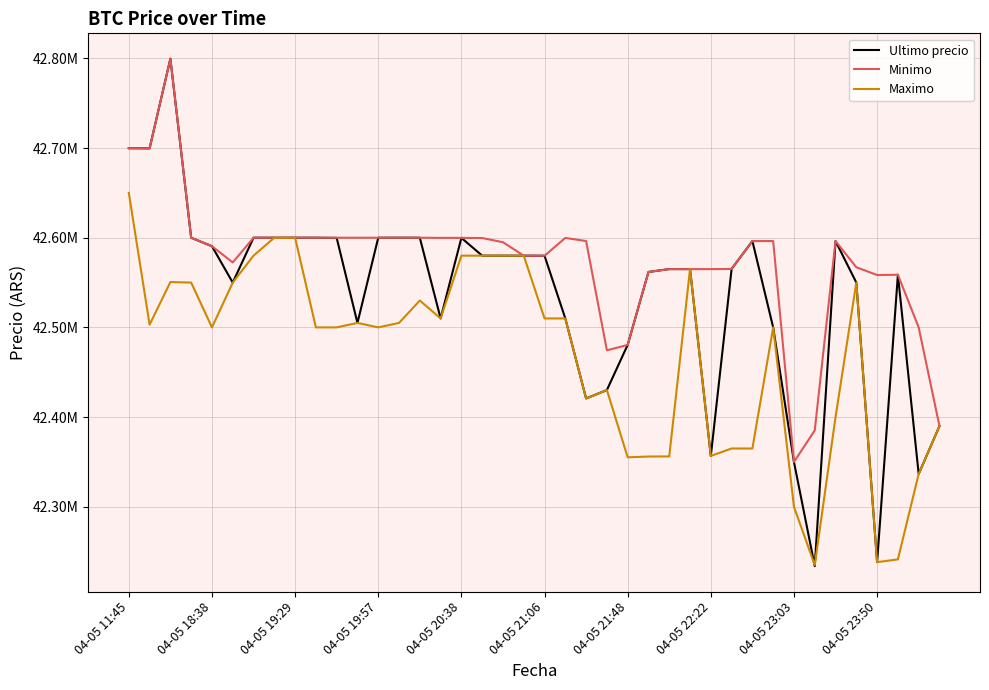

Is this an area chart (filled region under the line)?

No